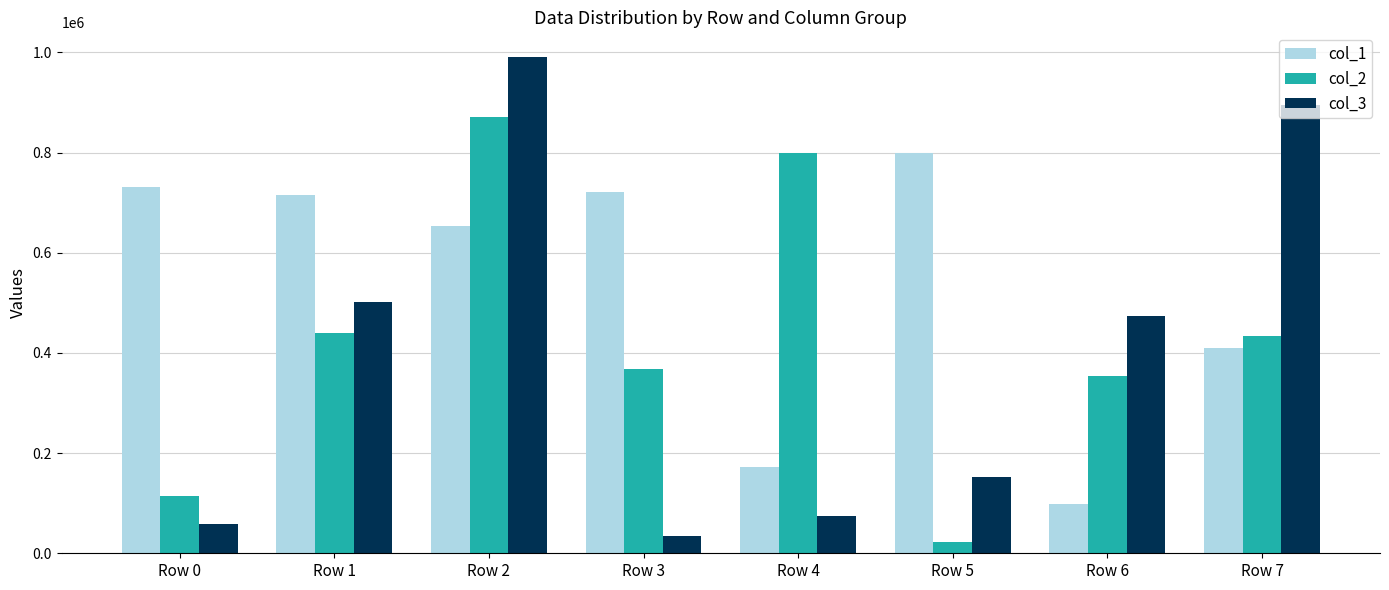

Is it true that col_2 equals 114975 at Row 0?

True